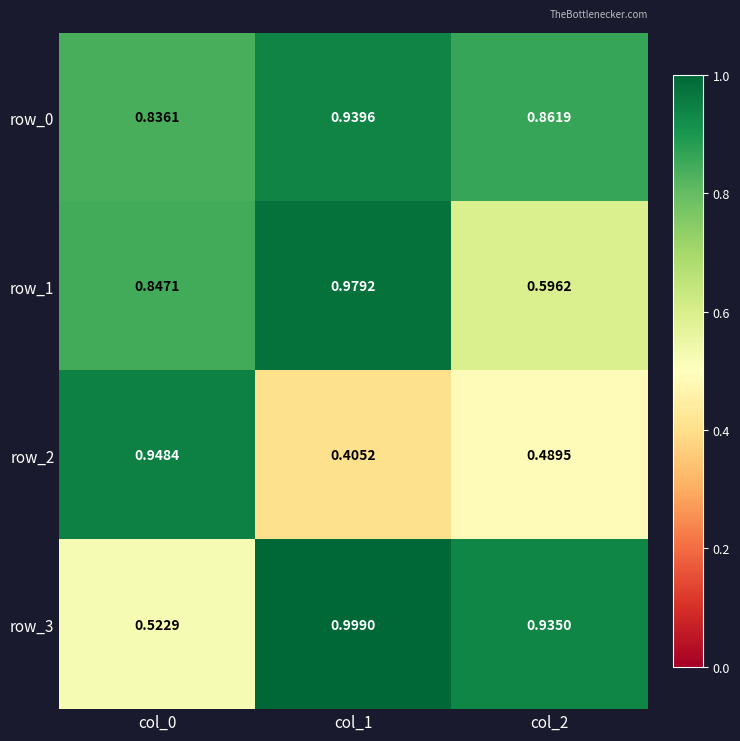

Is the value of row_2 at col_1 greater than the value of row_1 at col_1?

No